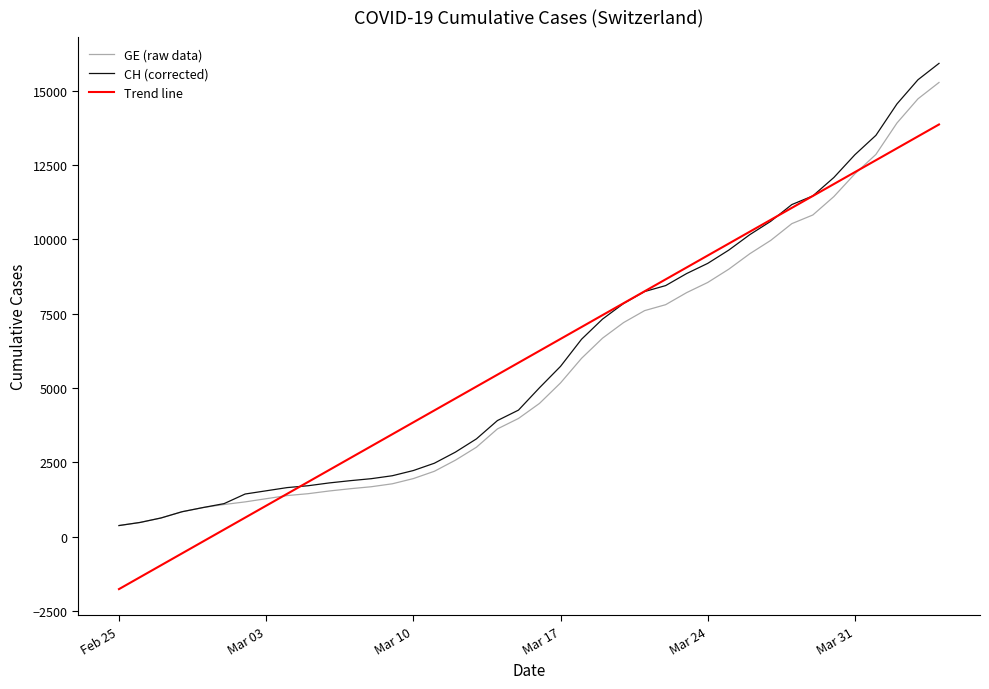

What is the minimum value shown in the chart?

-1763.7